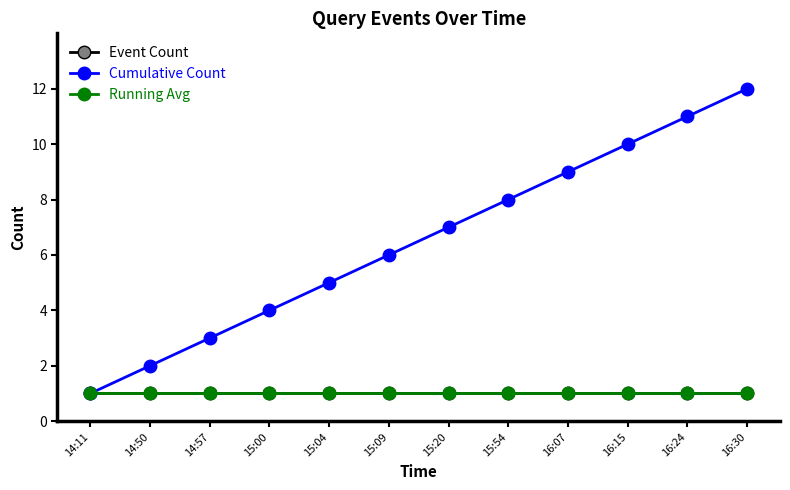

True or false: Running Avg and Event Count intersect in this chart.

False